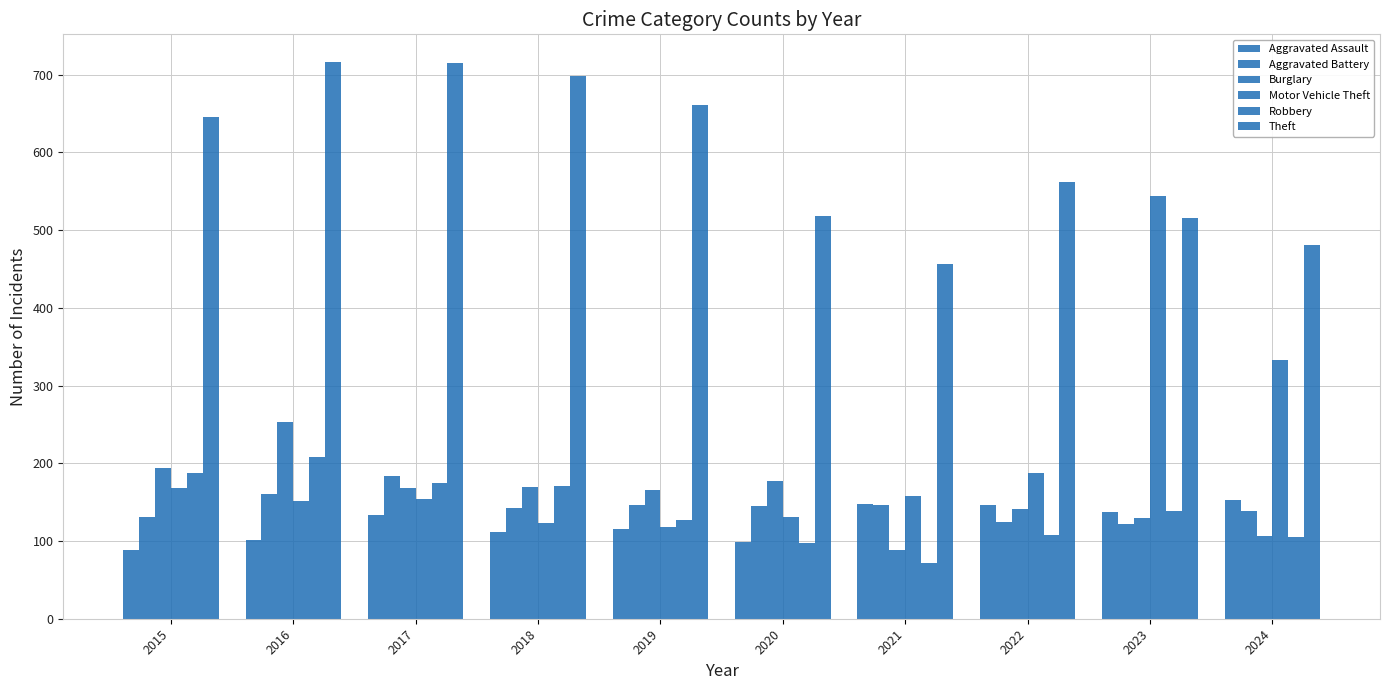

What is the sum of all Theft values?

5969